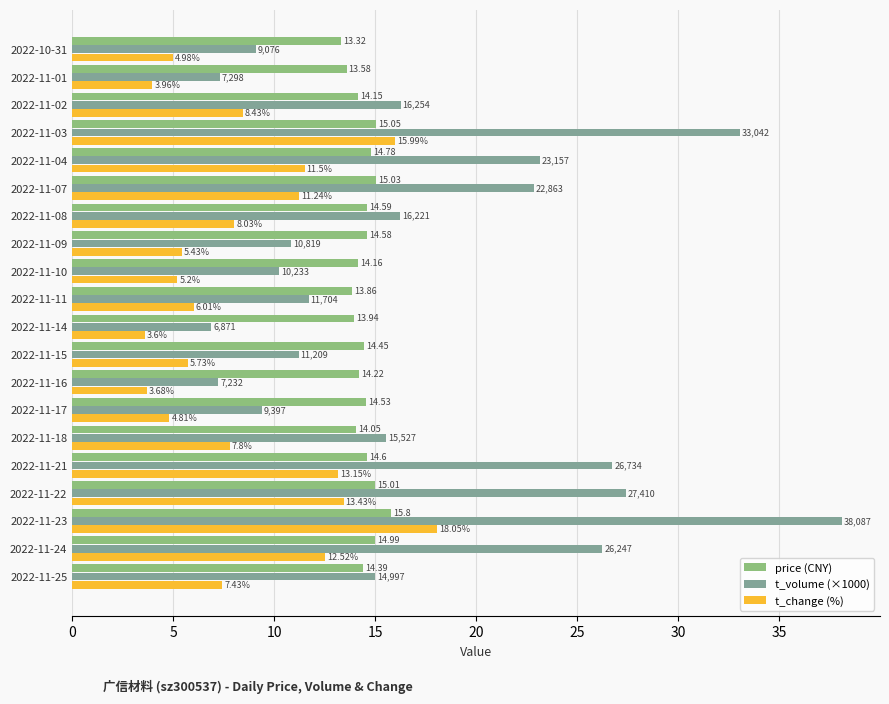

Which series changed the most between 2022-11-24 and 2022-11-17?

t_volume (×1000)